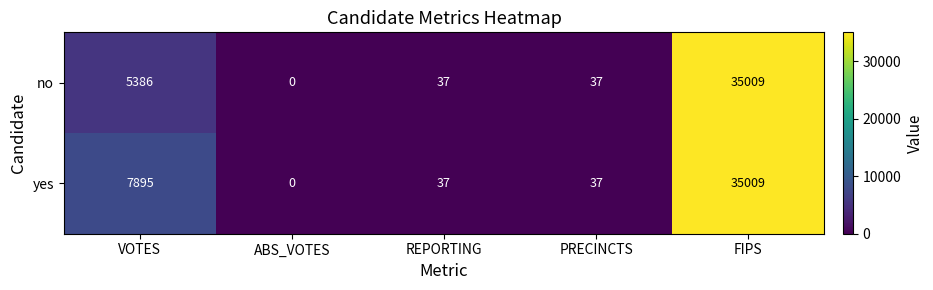

How many data points in no are less than 37?

1